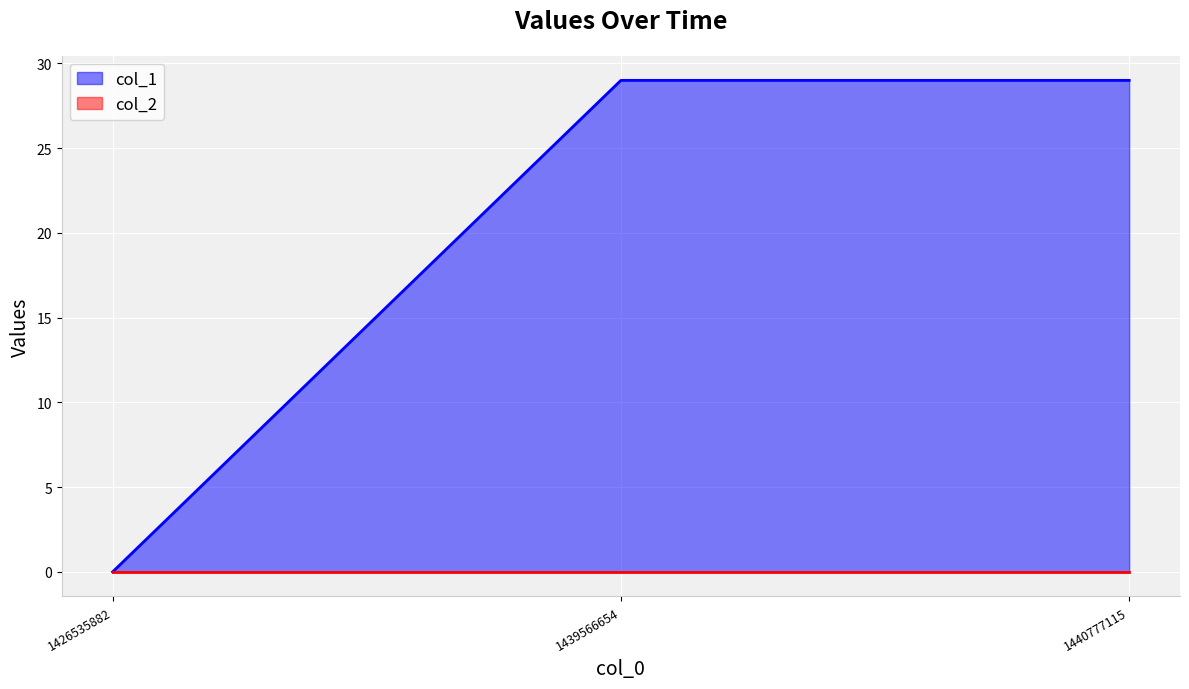

Reading left to right, what are all the values shown in this chart?

0	29	29